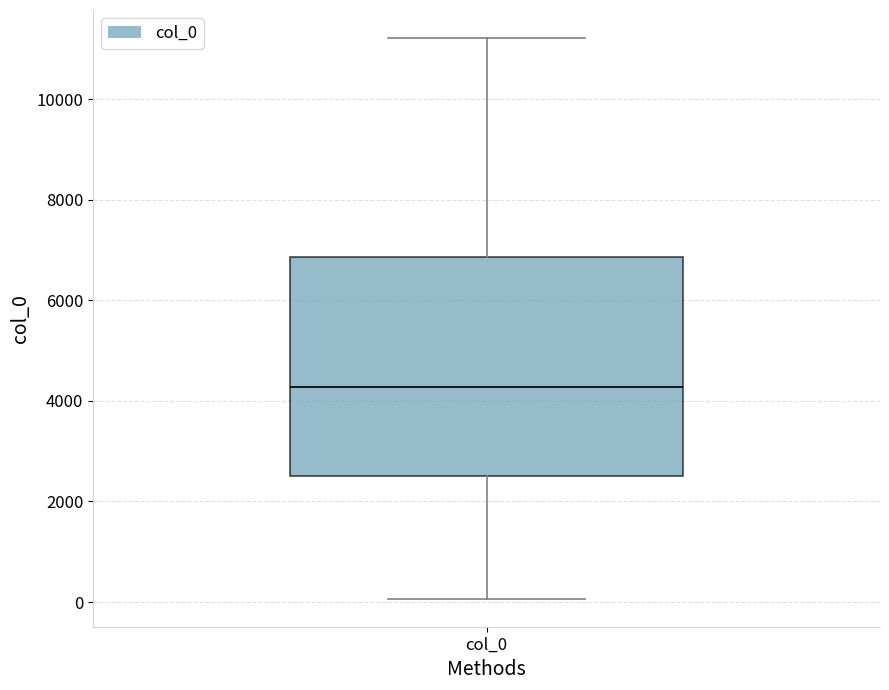

Transcribe this box plot: give where the median line is, the range the box spans, and where the two whiskers end, as read against the y-axis. The values are not printed on the chart, so give them approximately, as read against the axis.

median 4200, box 2600 to 6800, whiskers 0 to 11200